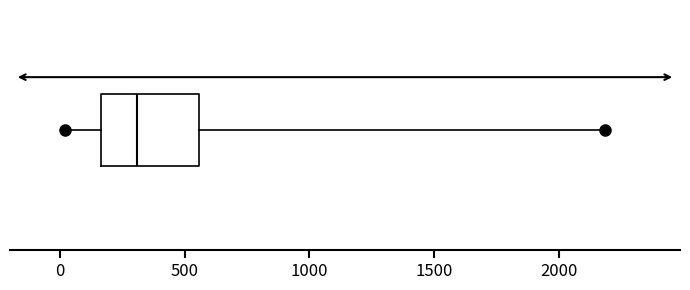

Where does the right whisker of the box end on the x-axis? The values are not printed on the chart, so give them approximately, as read against the axis.

2200